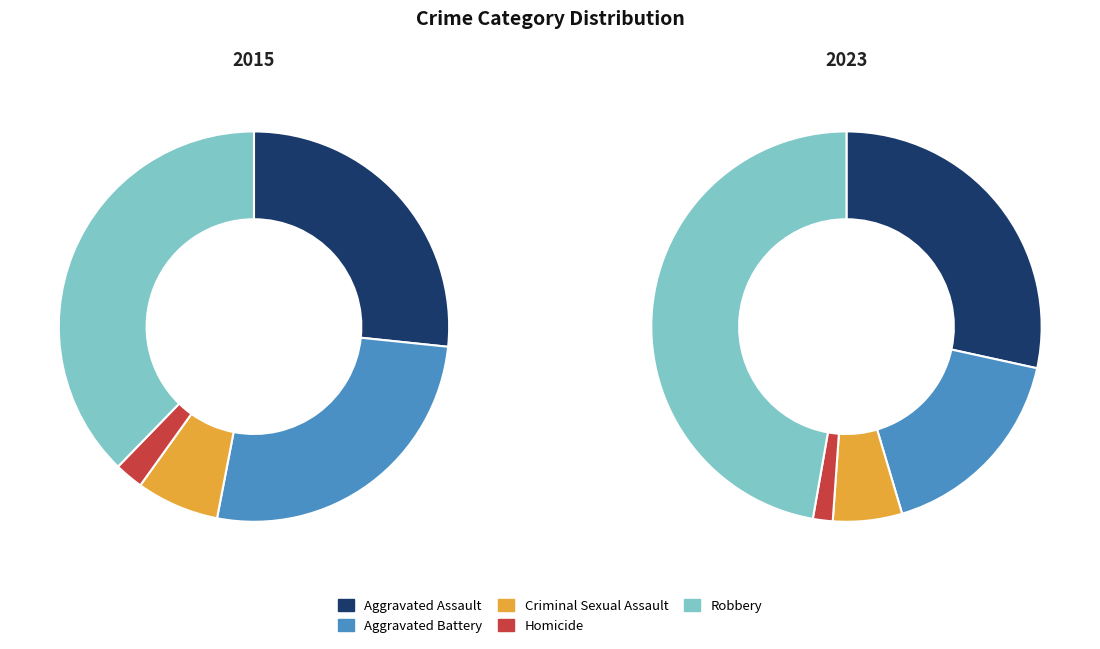

Which slice is the smallest?

Homicide